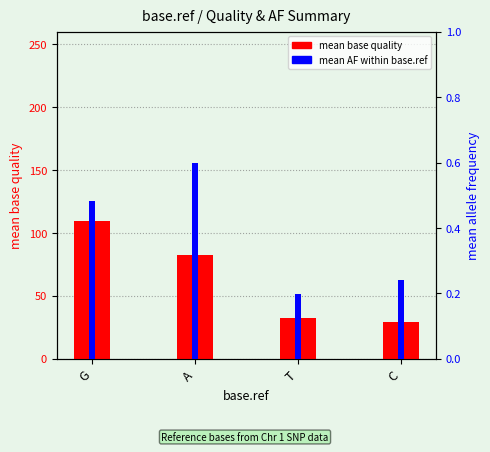

Reading left to right, what are all the values shown in this chart?

mean base quality: 109.4	82.9	32.5	29.6
mean AF (short reads): 0.5	0.6	0.2	0.2